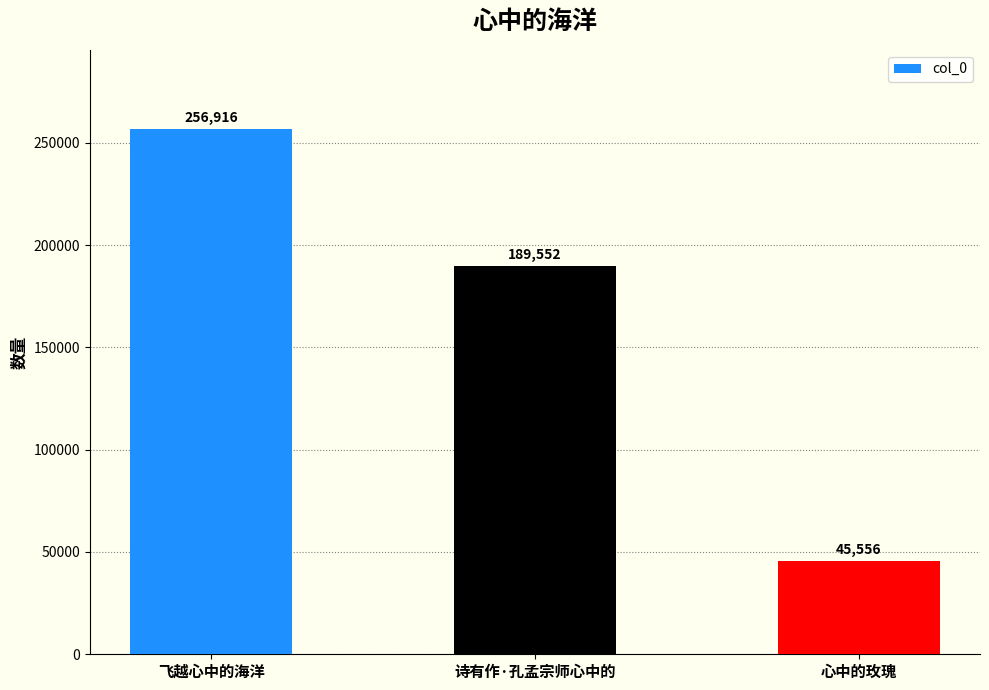

Between 飞越心中的海洋 and 诗有作·孔孟宗师心中的, which is larger?

飞越心中的海洋